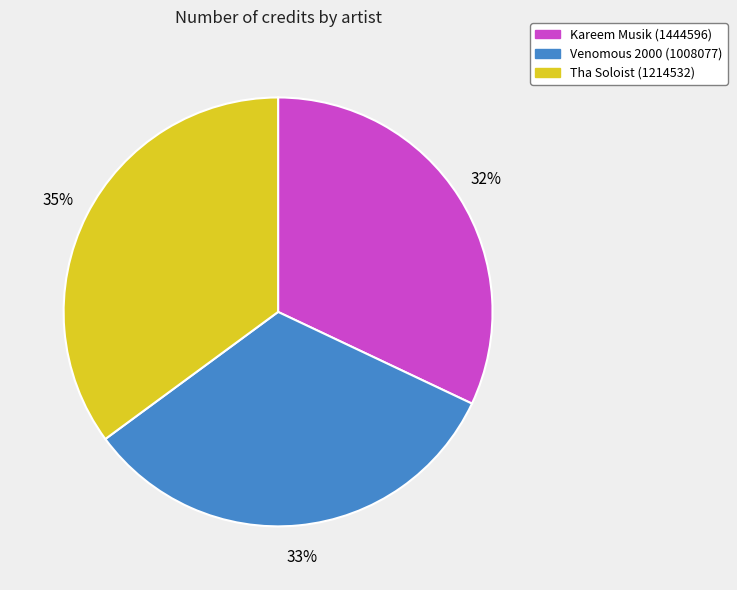

Rank the categories by value from lowest to highest.

Kareem Musik (1444596), Venomous 2000 (1008077), Tha Soloist (1214532)